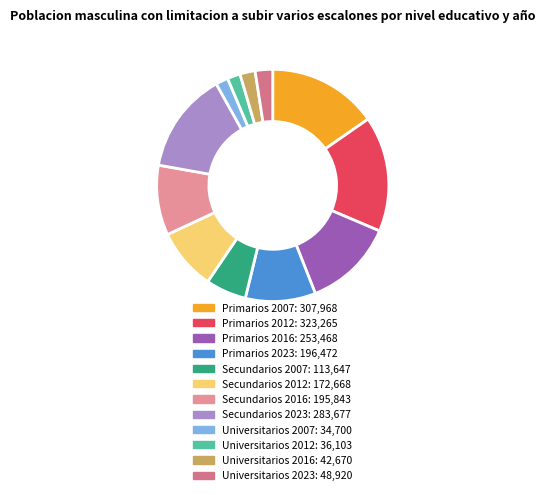

True or false: Secundarios 2012 accounts for 1% of the total.

False